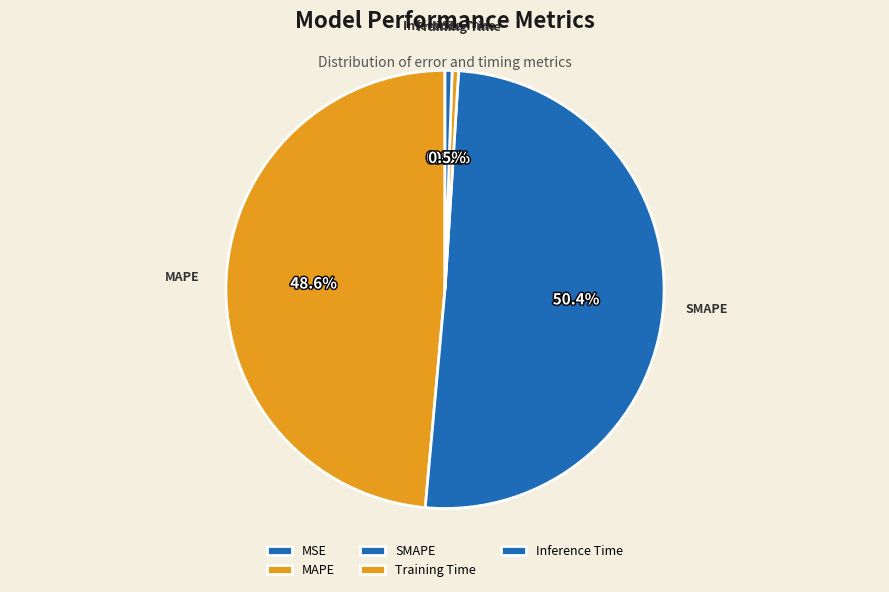

To the nearest percent, what is the combined percentage of Inference Time and SMAPE?

51%